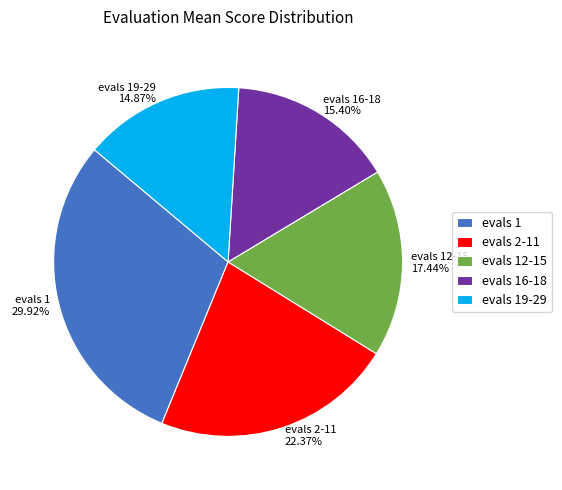

Do evals 16-18 and evals 19-29 together represent more than half of the pie?

No